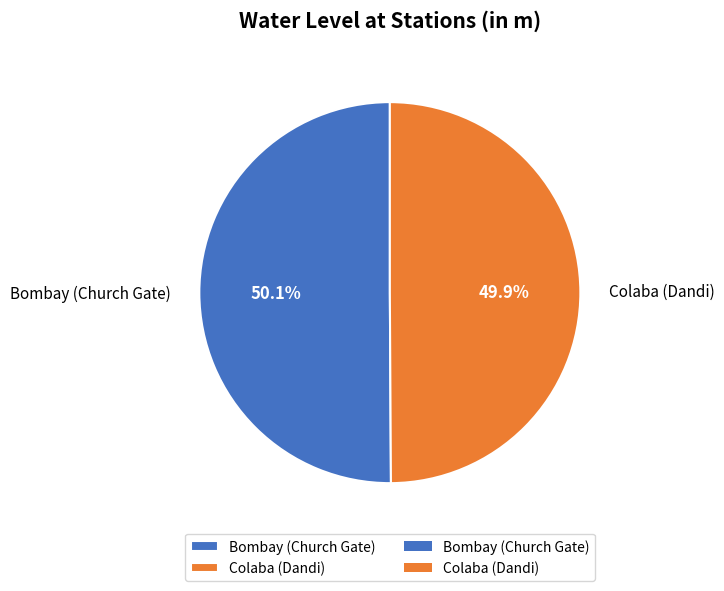

To the nearest percent, what percentage of the pie is Bombay (Church Gate)?

50%